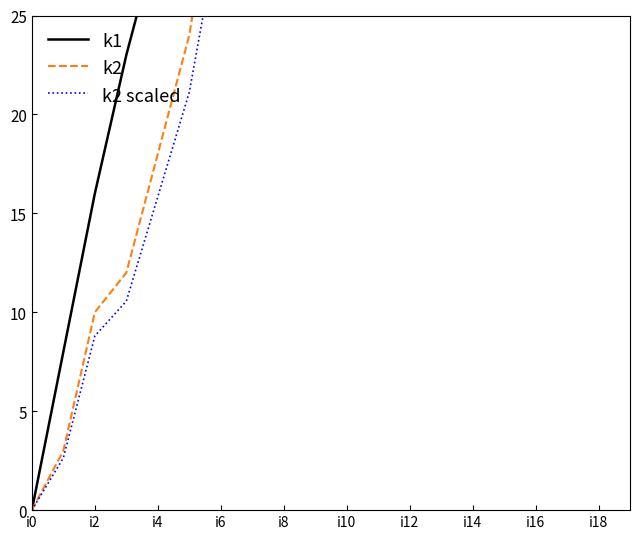

True or false: k2 has a value of 100.1 at 11.

False